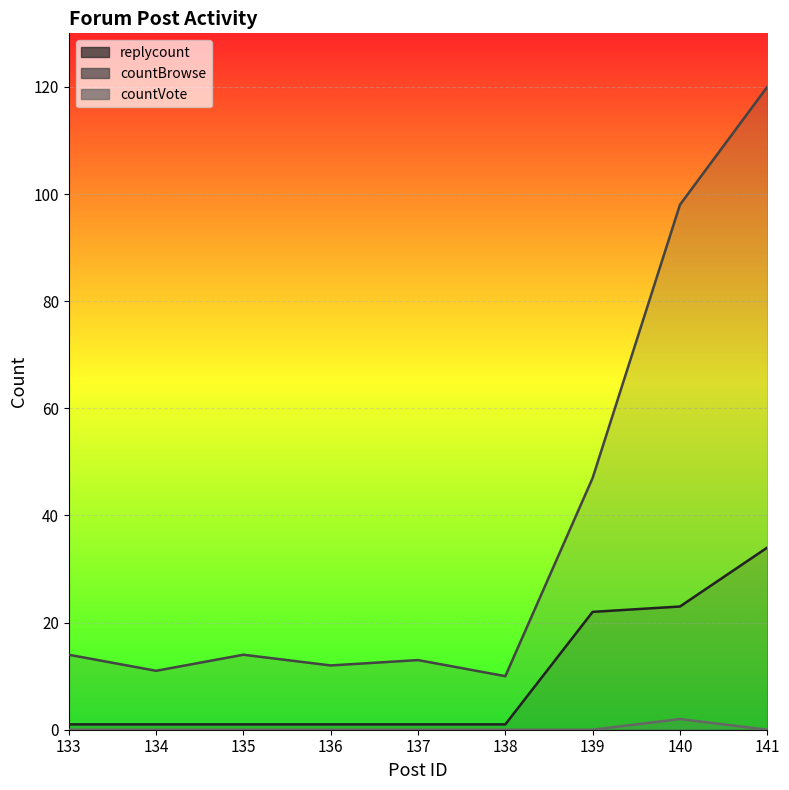

At how many categories does at least one series exceed 112?

1